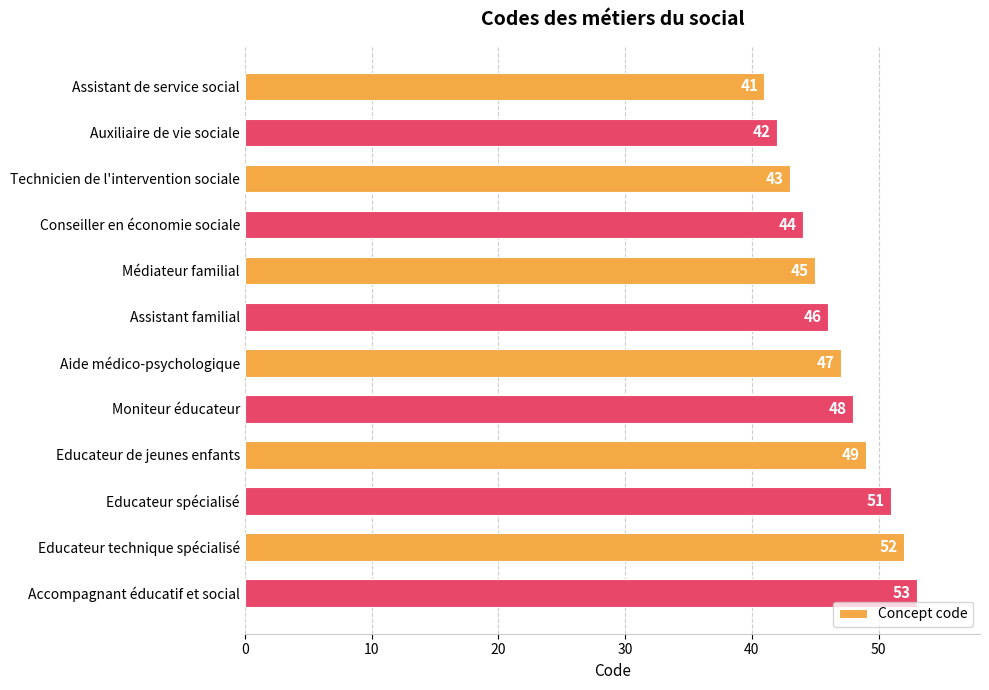

How many bars are there in total?

12